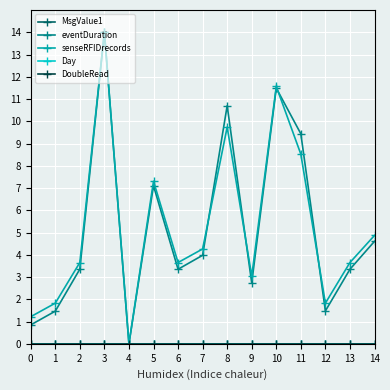

Is this an area chart (filled region under the line)?

No